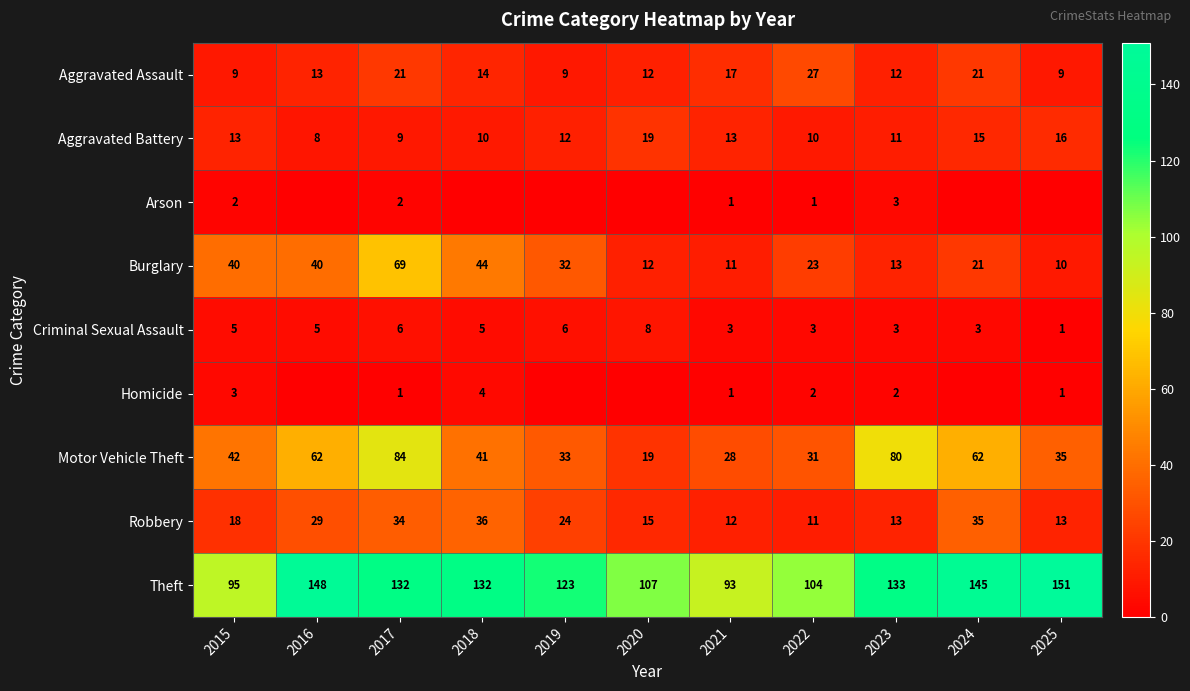

What is the approximate value of Criminal Sexual Assault at 2023?

3